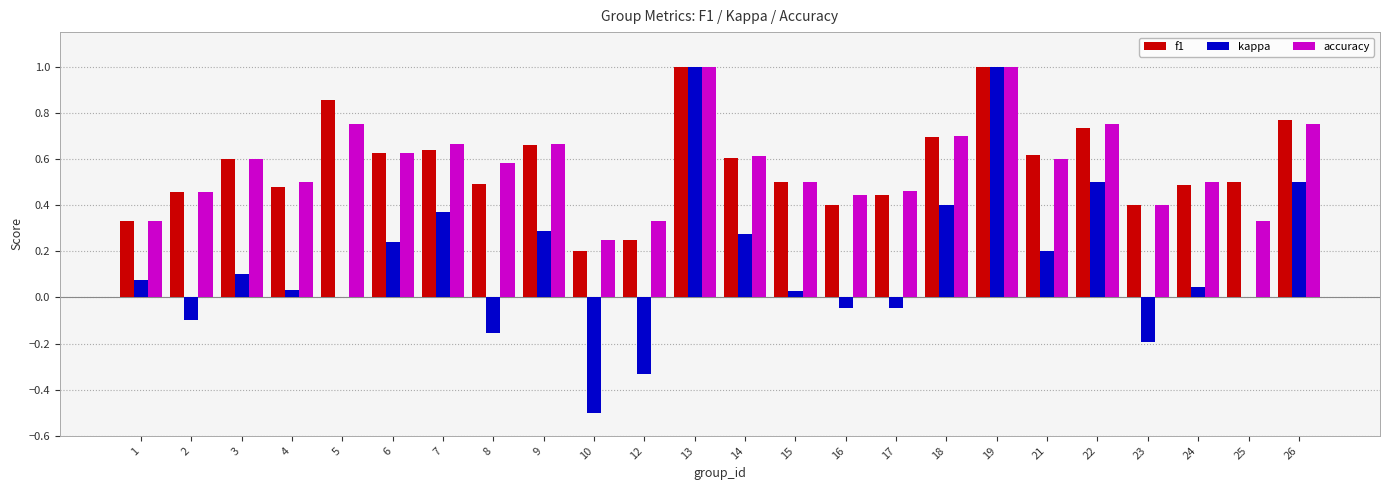

Count the f1 values in the range 0 to 1.

24